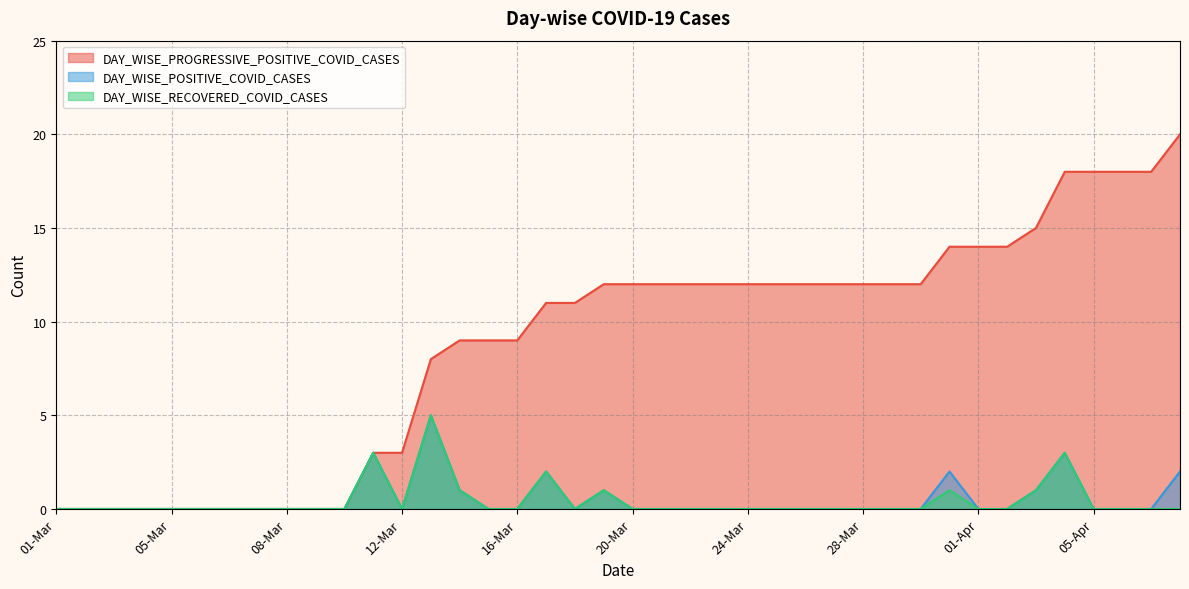

Between 08-Apr and 26-Mar, which is larger?

08-Apr